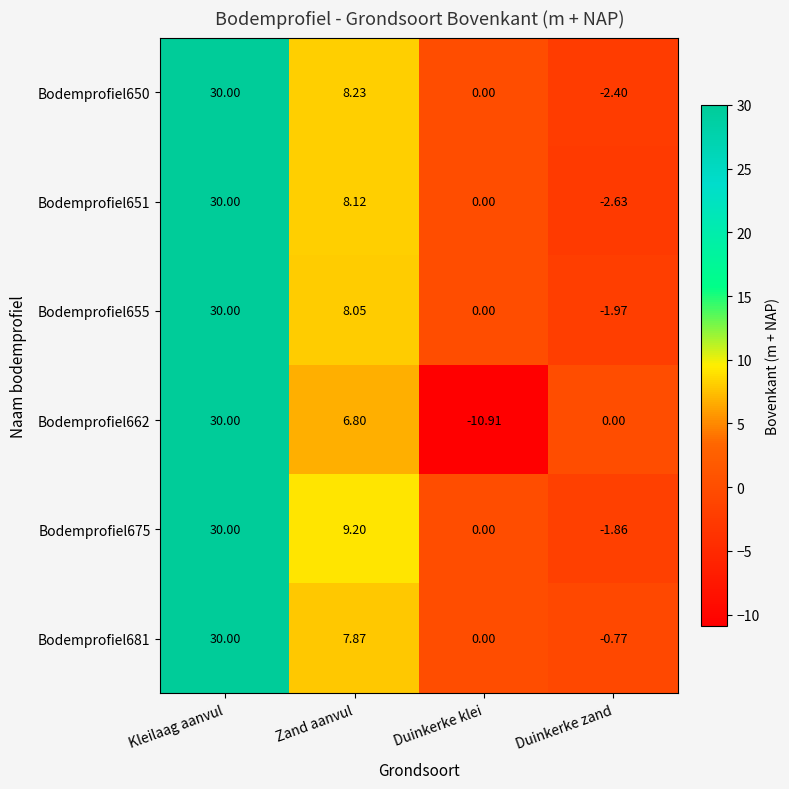

Which category has the lowest value across all series?

Duinkerke klei